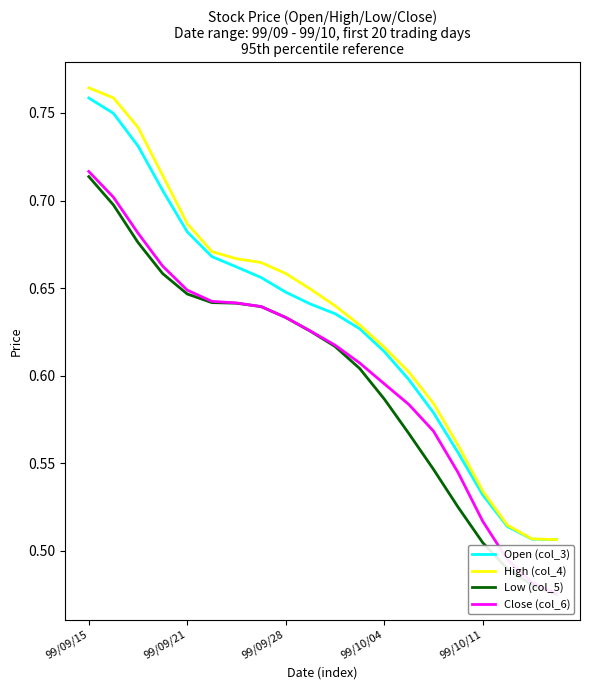

What is the label of the 20th point from the right?

99/09/15